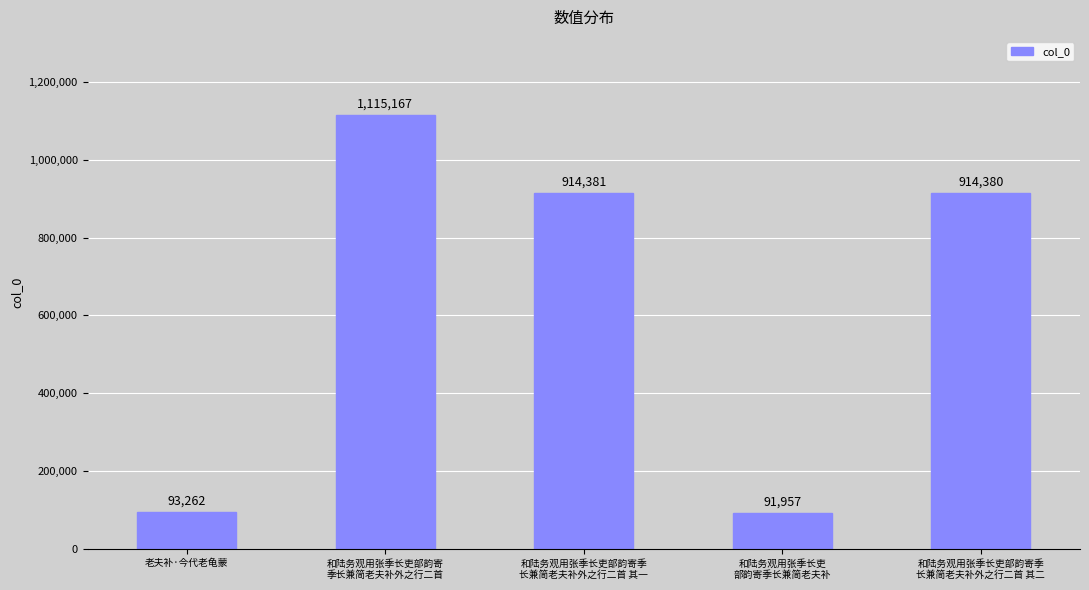

What is the smallest value displayed?

91957